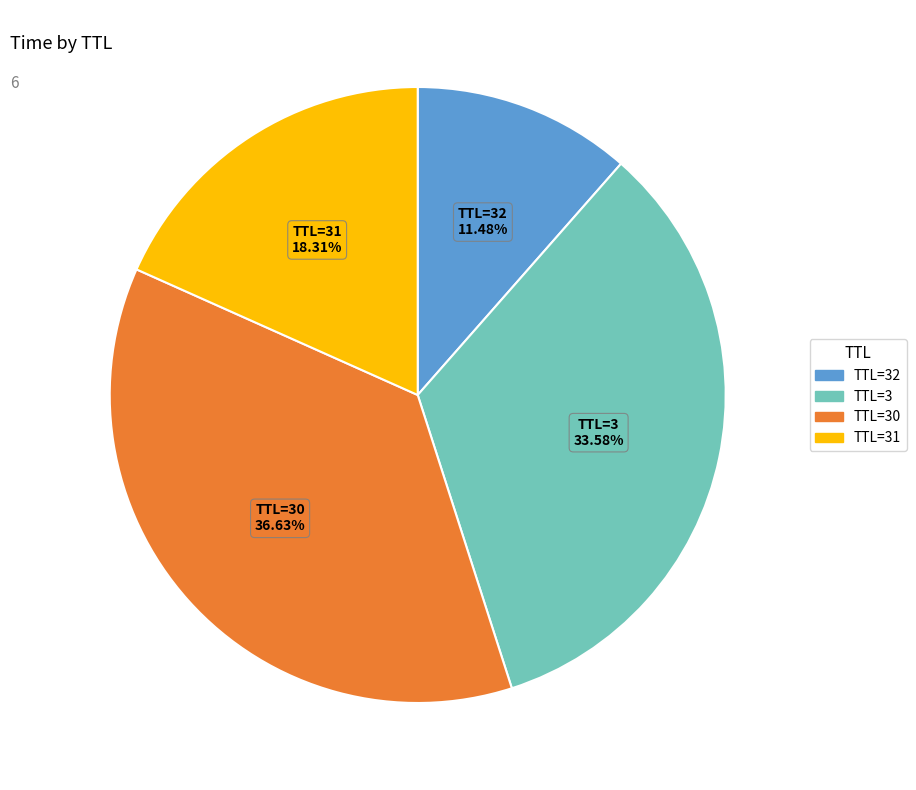

Is there any slice that represents more than half of the pie?

No